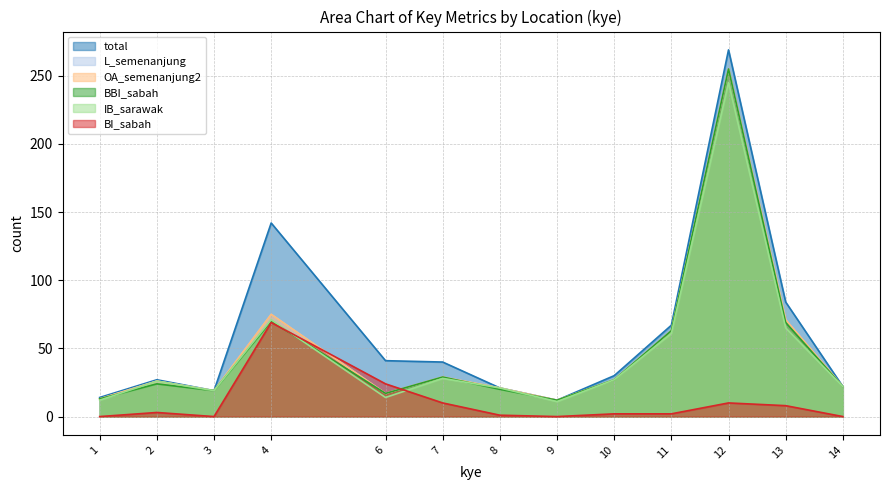

What is the value of the BI_sabah point at the 4th from the left?

69